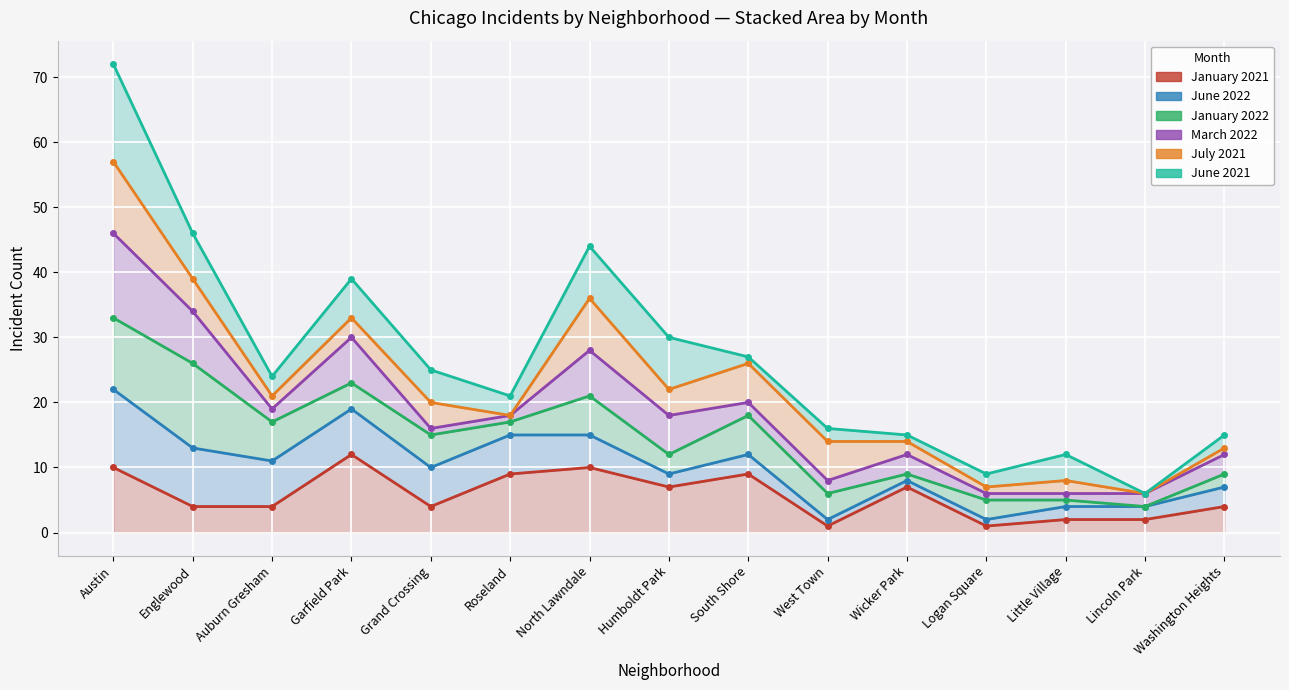

How many values in the January 2021 series are below 4?

4